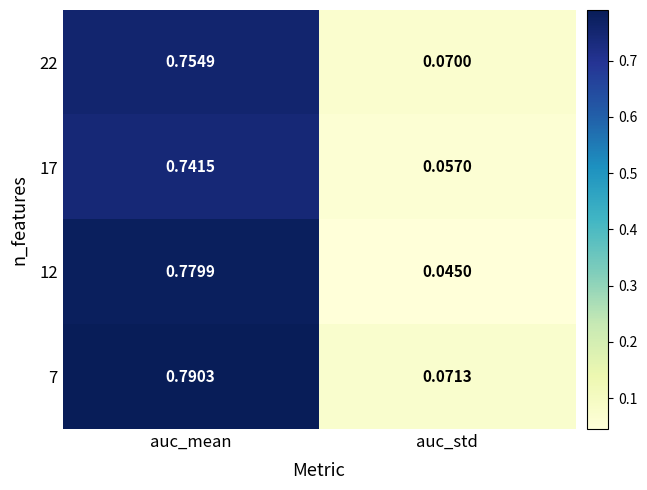

Which category has the highest value across all series?

auc_mean